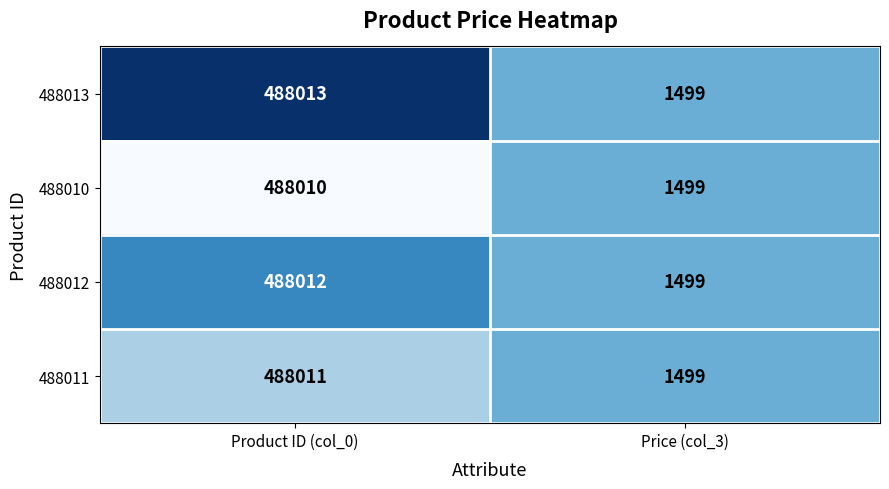

How many distinct data groups are displayed?

4